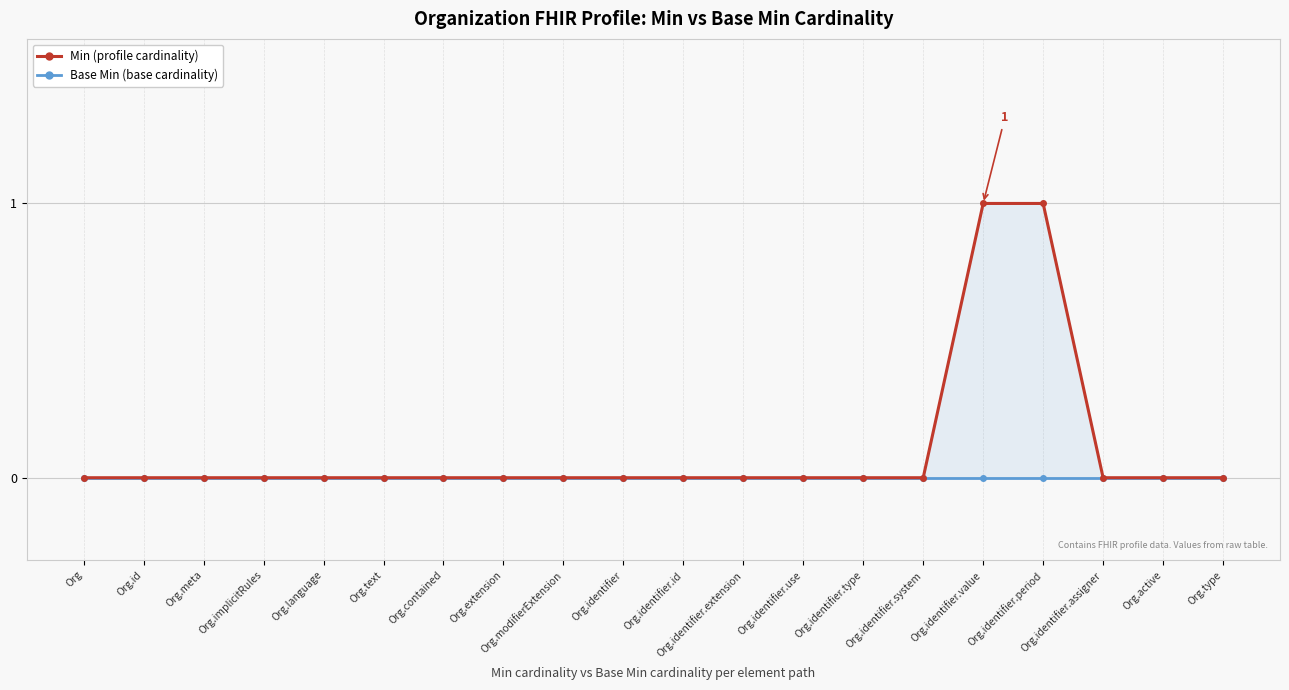

Which series has the largest range (max minus min)?

Min (profile cardinality)